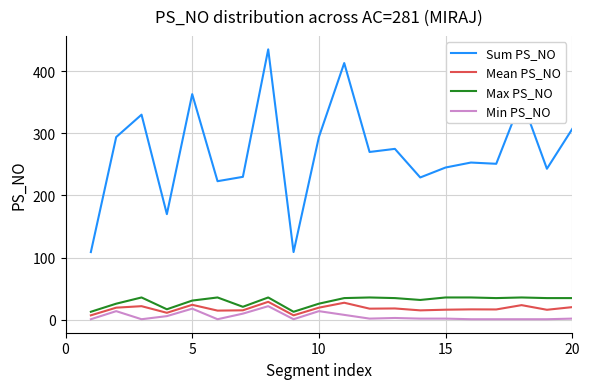

Which series has the widest spread of values?

Sum PS_NO